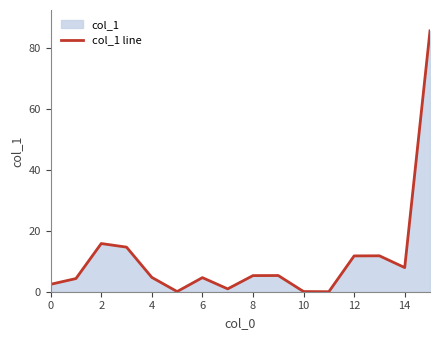

What is the maximum value shown in the chart?

85.6